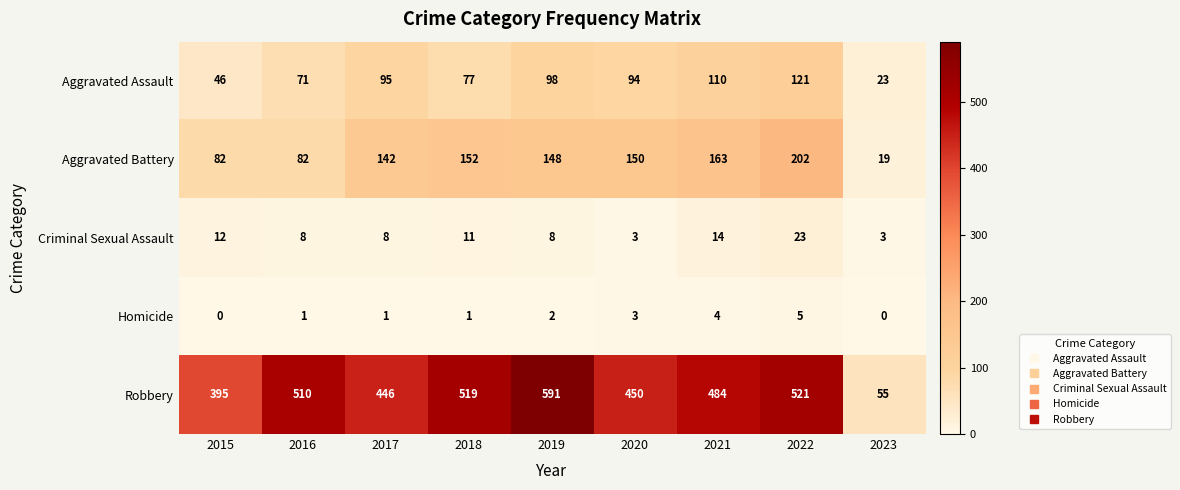

Rank the series by their maximum value, from lowest to highest.

Homicide, Criminal Sexual Assault, Aggravated Assault, Aggravated Battery, Robbery